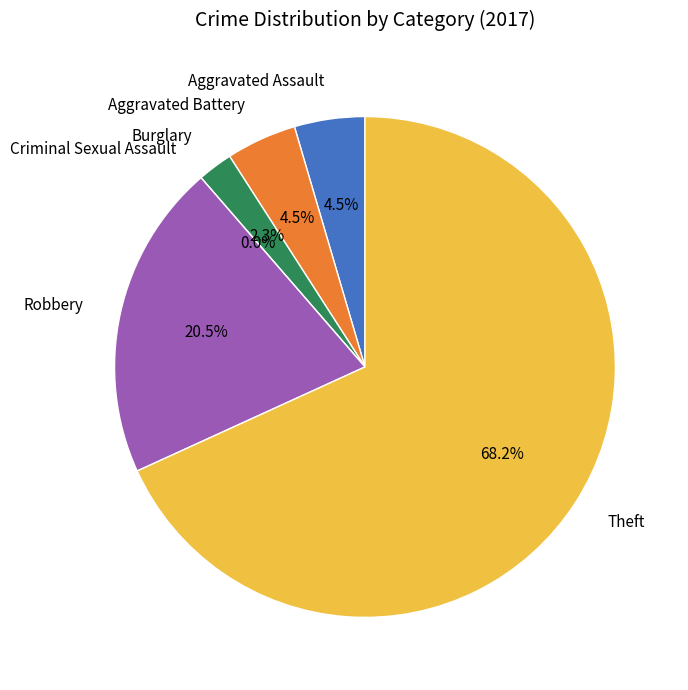

Is there any slice that represents more than half of the pie?

Yes